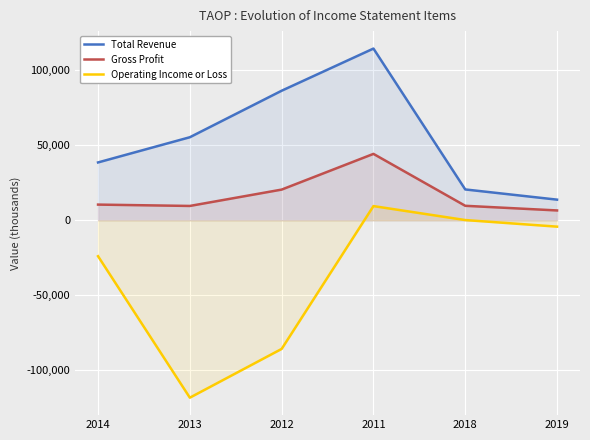

What is the spread (max minus min) of values at 2014?

62500